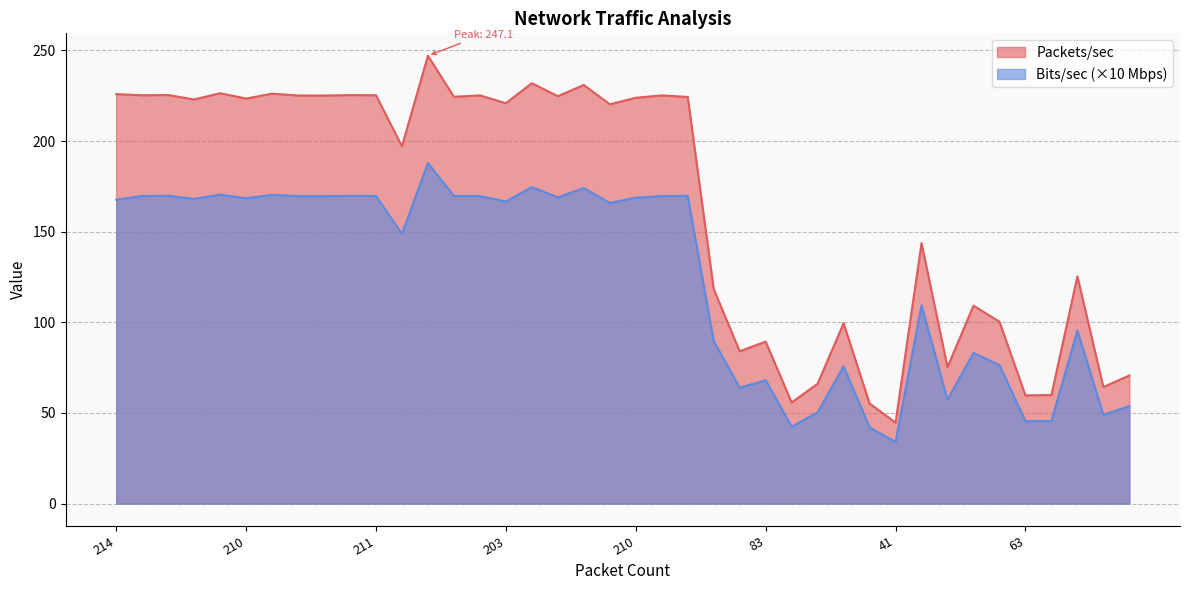

How many lines are shown in the chart?

2